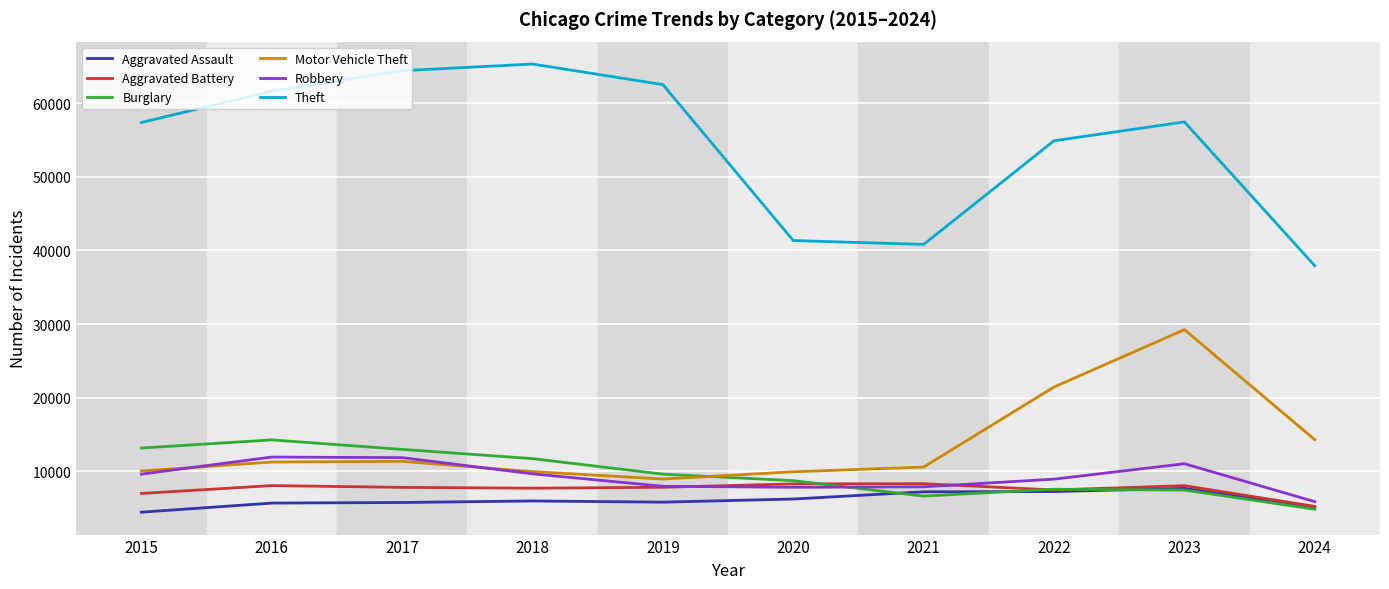

What is the lowest value of the Aggravated Battery series?

5267